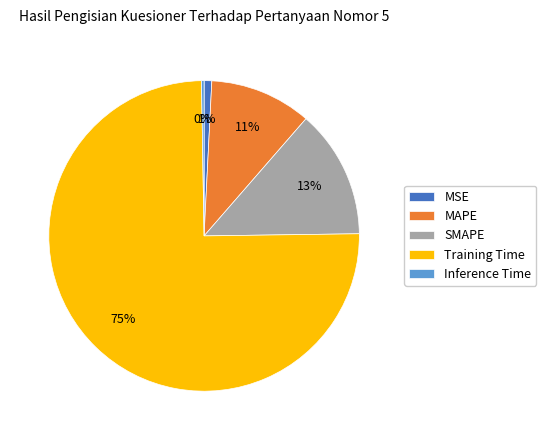

To the nearest percent, what percentage of the pie is Training Time?

75%